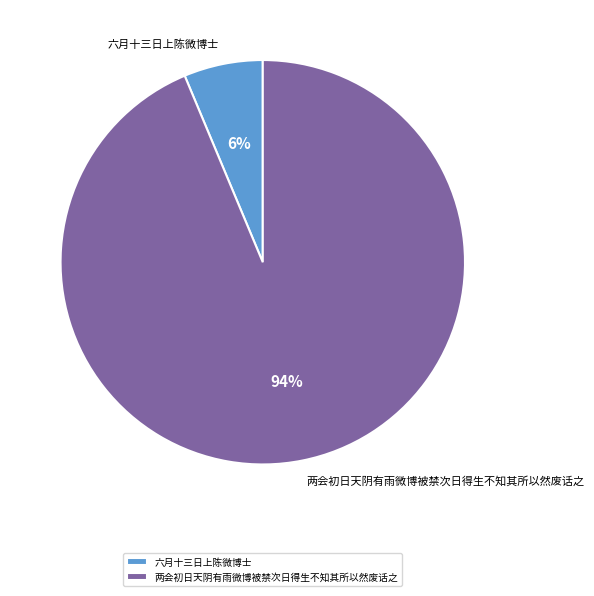

What is the ratio of the value at 六月十三日上陈微博士 to the value at 两会初日天阴有雨微博被禁次日得生不知其所以然废话之?

0.1